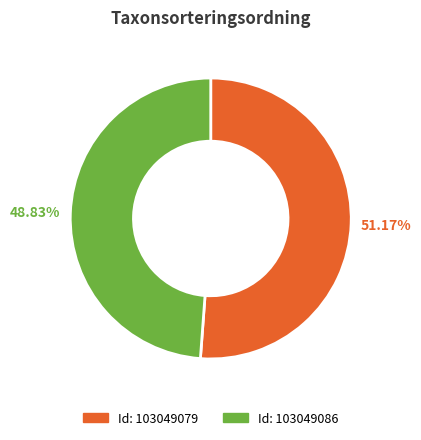

Is there any slice that represents more than half of the pie?

Yes